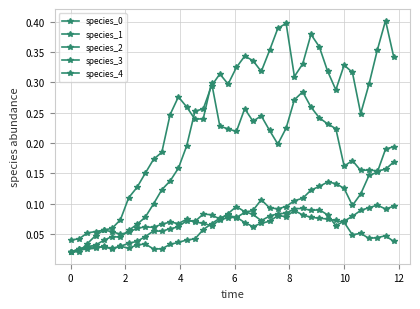

Reading left to right, extract all data points from this chart.

species_0: 0.0	0.0	0.0	0.0	0.1	0.1	0.1	0.1	0.1	0.2	0.2	0.2	0.2	0.3	0.3	0.2	0.2	0.3	0.2	0.2	0.2	0.3	0.2	0.2	0.2	0.2	0.2	0.3	0.3	0.3	0.2	0.2	0.2	0.2	0.2	0.2	0.2	0.2	0.2	0.2
species_1: 0.0	0.0	0.0	0.0	0.0	0.0	0.0	0.1	0.1	0.1	0.1	0.1	0.1	0.2	0.2	0.3	0.3	0.3	0.3	0.3	0.3	0.3	0.3	0.3	0.4	0.4	0.4	0.3	0.3	0.4	0.4	0.3	0.3	0.3	0.3	0.2	0.3	0.4	0.4	0.3
species_2: 0.0	0.0	0.0	0.0	0.0	0.0	0.0	0.0	0.0	0.0	0.1	0.1	0.1	0.1	0.1	0.1	0.1	0.1	0.1	0.1	0.1	0.1	0.1	0.1	0.1	0.1	0.1	0.1	0.1	0.1	0.1	0.1	0.1	0.1	0.1	0.1	0.1	0.1	0.1	0.1
species_3: 0.0	0.0	0.0	0.0	0.0	0.0	0.0	0.0	0.0	0.0	0.0	0.0	0.0	0.0	0.0	0.0	0.1	0.1	0.1	0.1	0.1	0.1	0.1	0.1	0.1	0.1	0.1	0.1	0.1	0.1	0.1	0.1	0.1	0.1	0.1	0.1	0.1	0.2	0.2	0.2
species_4: 0.0	0.0	0.1	0.1	0.1	0.1	0.0	0.1	0.1	0.1	0.1	0.1	0.1	0.1	0.1	0.1	0.1	0.1	0.1	0.1	0.1	0.1	0.1	0.1	0.1	0.1	0.1	0.1	0.1	0.1	0.1	0.1	0.1	0.1	0.0	0.1	0.0	0.0	0.0	0.0